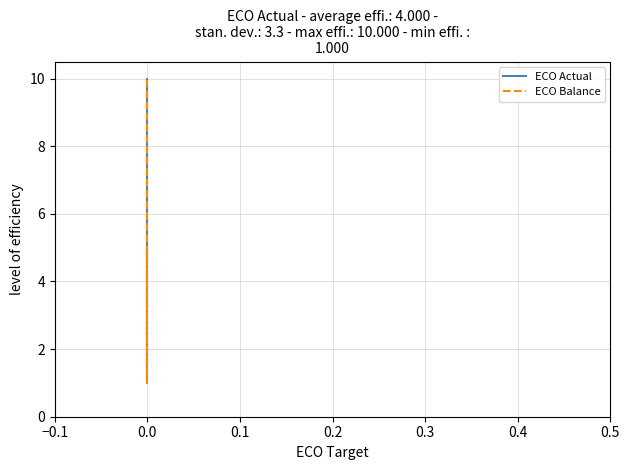

What is the average value of the ECO Balance series?

4